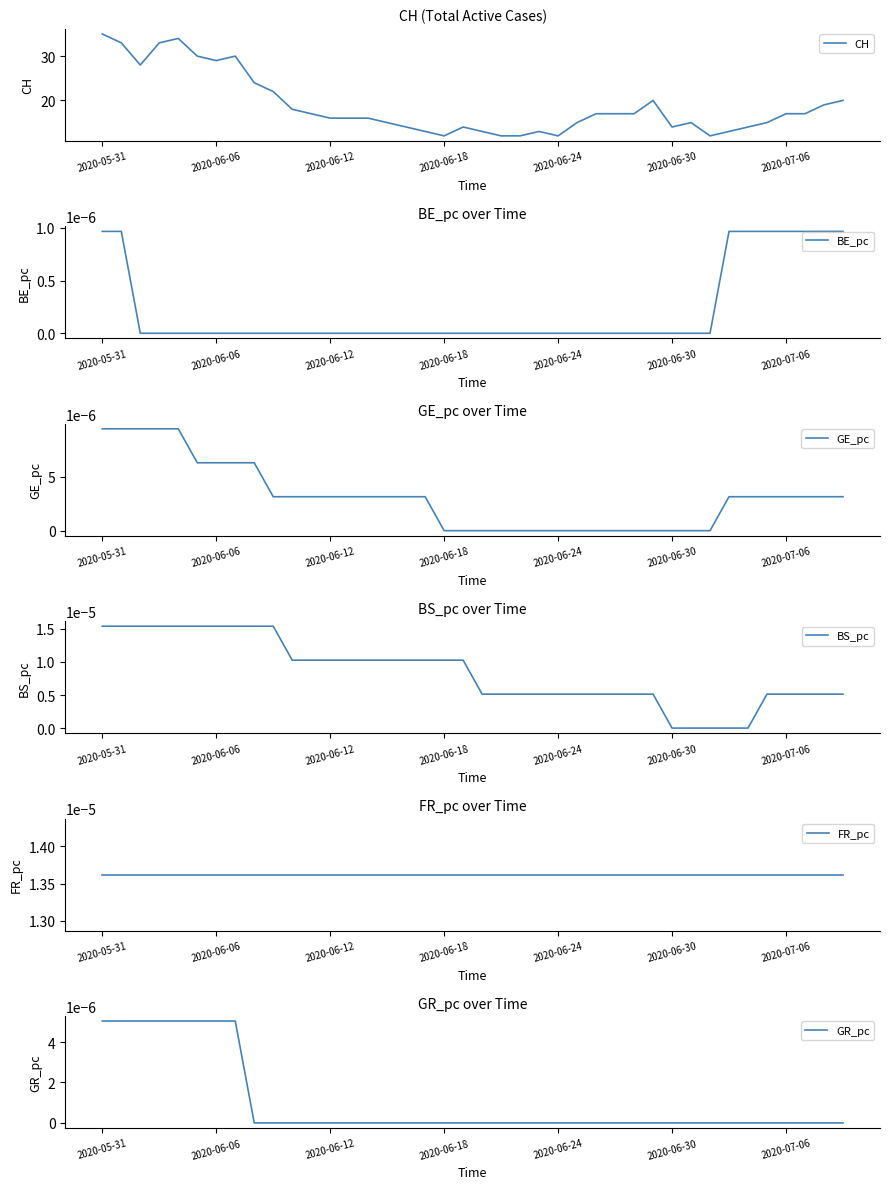

Reading right to left, transcribe all the data shown in this chart.

CH: 20.0	19.0	17.0	17.0	15.0	14.0	13.0	12.0	15.0	14.0	20.0	17.0	17.0	17.0	15.0	12.0	13.0	12.0	12.0	13.0	14.0	12.0	13.0	14.0	15.0	16.0	16.0	16.0	17.0	18.0	22.0	24.0	30.0	29.0	30.0	34.0	33.0	28.0	33.0	35.0
BE_pc: 0.0	0.0	0.0	0.0	0.0	0.0	0.0	0.0	0.0	0.0	0.0	0.0	0.0	0.0	0.0	0.0	0.0	0.0	0.0	0.0	0.0	0.0	0.0	0.0	0.0	0.0	0.0	0.0	0.0	0.0	0.0	0.0	0.0	0.0	0.0	0.0	0.0	0.0	0.0	0.0
GE_pc: 0.0	0.0	0.0	0.0	0.0	0.0	0.0	0.0	0.0	0.0	0.0	0.0	0.0	0.0	0.0	0.0	0.0	0.0	0.0	0.0	0.0	0.0	0.0	0.0	0.0	0.0	0.0	0.0	0.0	0.0	0.0	0.0	0.0	0.0	0.0	0.0	0.0	0.0	0.0	0.0
BS_pc: 0.0	0.0	0.0	0.0	0.0	0.0	0.0	0.0	0.0	0.0	0.0	0.0	0.0	0.0	0.0	0.0	0.0	0.0	0.0	0.0	0.0	0.0	0.0	0.0	0.0	0.0	0.0	0.0	0.0	0.0	0.0	0.0	0.0	0.0	0.0	0.0	0.0	0.0	0.0	0.0
FR_pc: 0.0	0.0	0.0	0.0	0.0	0.0	0.0	0.0	0.0	0.0	0.0	0.0	0.0	0.0	0.0	0.0	0.0	0.0	0.0	0.0	0.0	0.0	0.0	0.0	0.0	0.0	0.0	0.0	0.0	0.0	0.0	0.0	0.0	0.0	0.0	0.0	0.0	0.0	0.0	0.0
GR_pc: 0.0	0.0	0.0	0.0	0.0	0.0	0.0	0.0	0.0	0.0	0.0	0.0	0.0	0.0	0.0	0.0	0.0	0.0	0.0	0.0	0.0	0.0	0.0	0.0	0.0	0.0	0.0	0.0	0.0	0.0	0.0	0.0	0.0	0.0	0.0	0.0	0.0	0.0	0.0	0.0